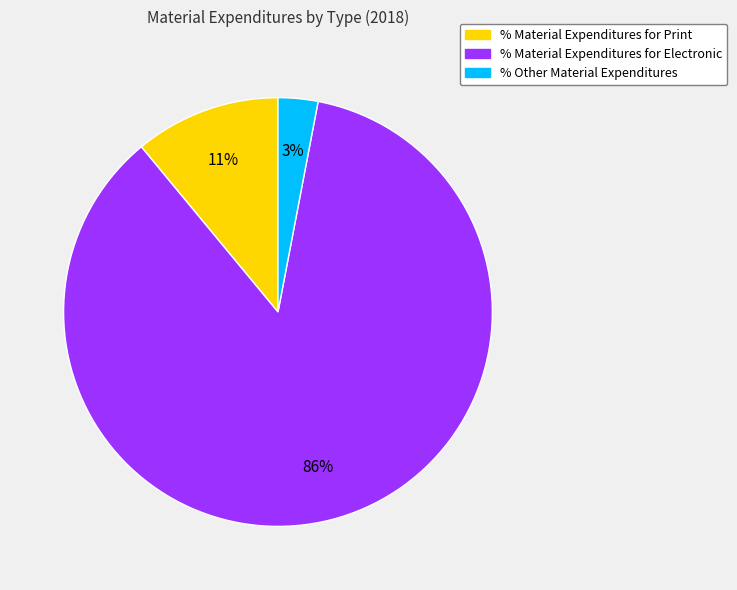

To the nearest percent, what is the average slice percentage?

33%